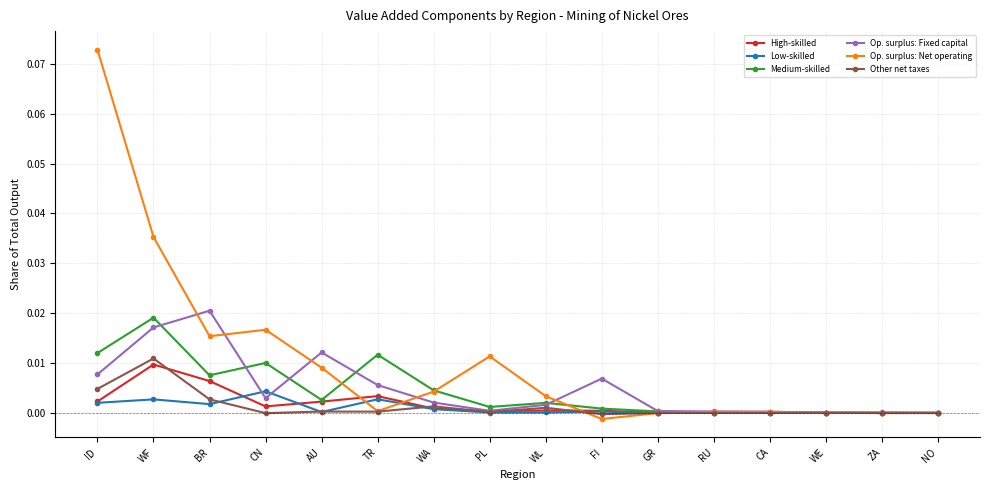

At which category does Op. surplus: Net operating reach its first local peak?

CN